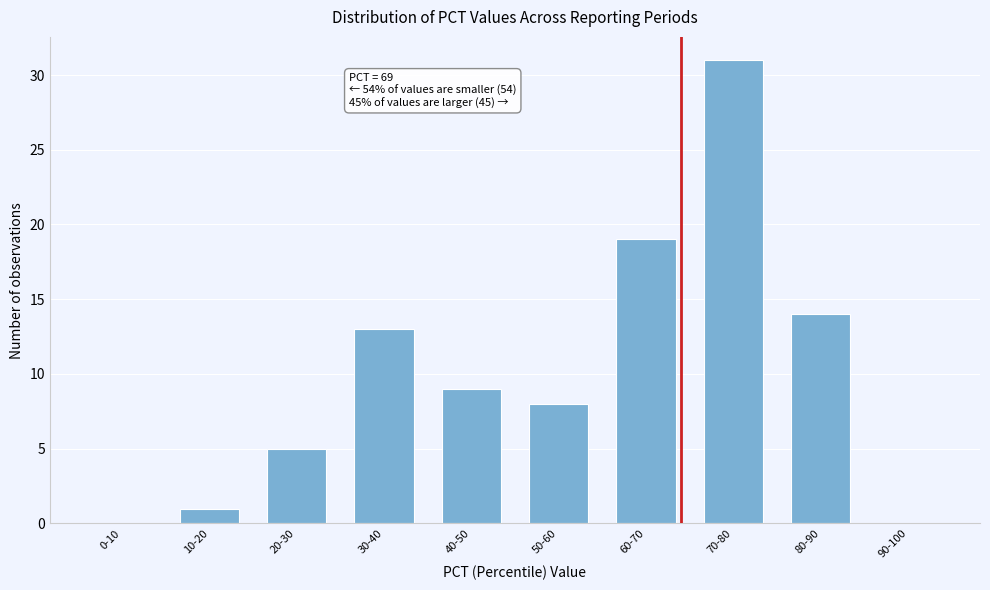

Reading left to right, what are all the values shown in this chart?

0-10=0	10-20=1	20-30=5	30-40=13	40-50=9	50-60=8	60-70=19	70-80=31	80-90=14	90-100=0